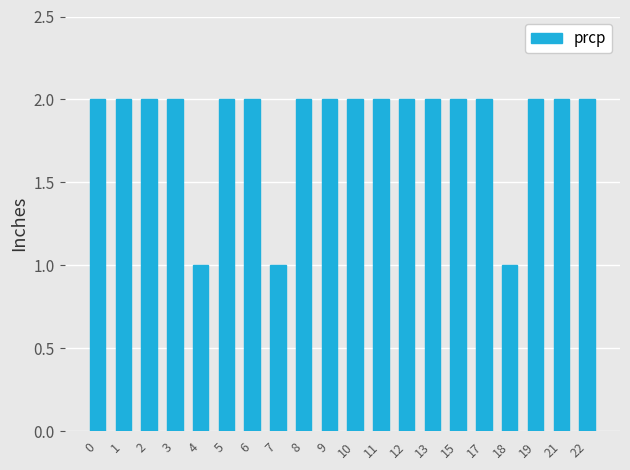

Reading left to right, extract all data points from this chart.

2	2	2	2	1	2	2	1	2	2	2	2	2	2	2	2	1	2	2	2